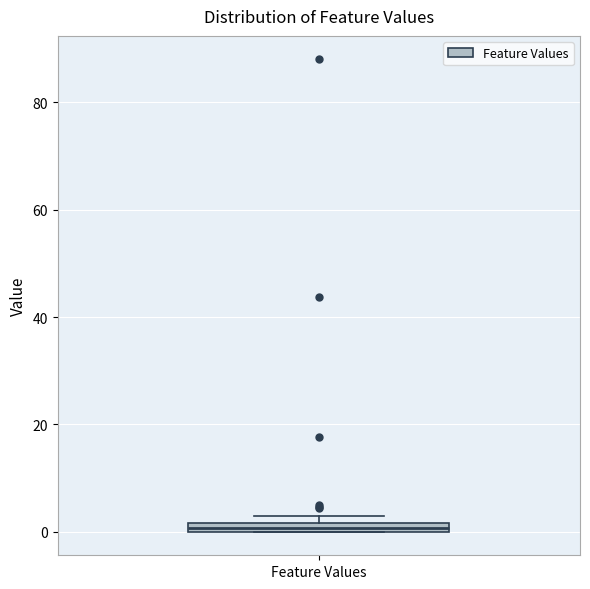

Where is the lower edge of the box for Feature Values on the y-axis? The values are not printed on the chart, so give them approximately, as read against the axis.

0